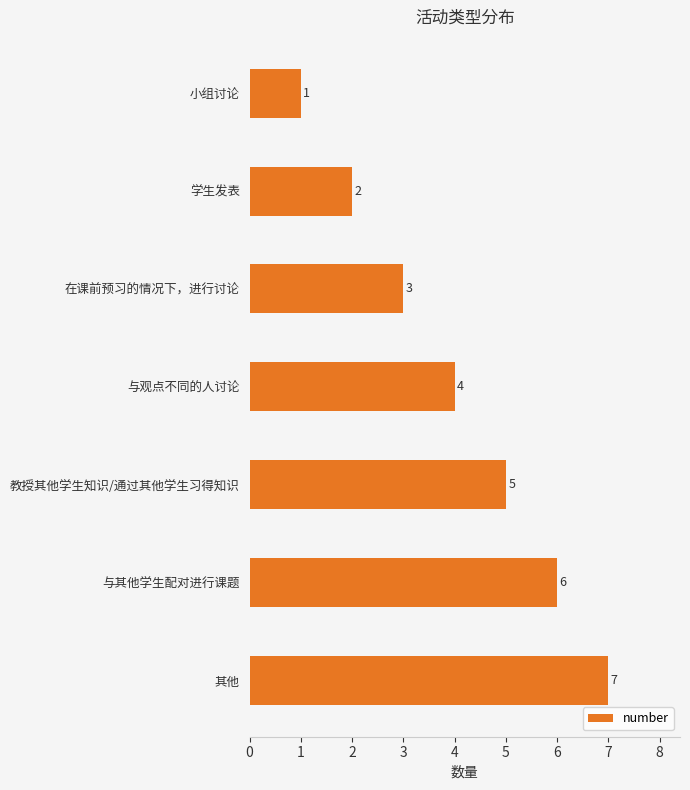

What is the sum of the values at 教授其他学生知识/通过其他学生习得知识 and 与其他学生配对进行课题?

11